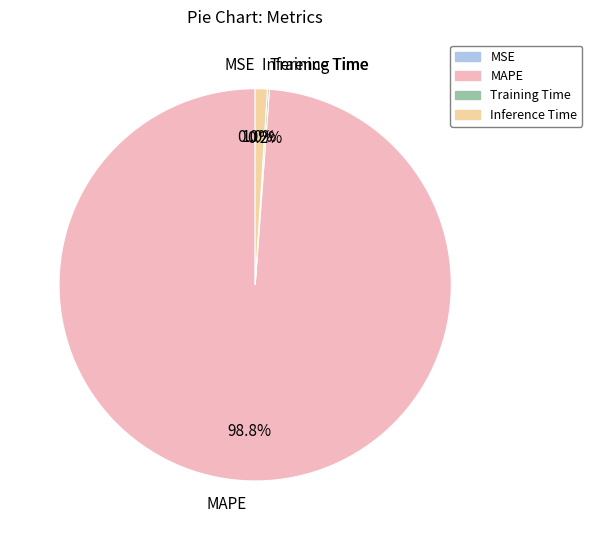

Is there a majority slice in this chart?

Yes